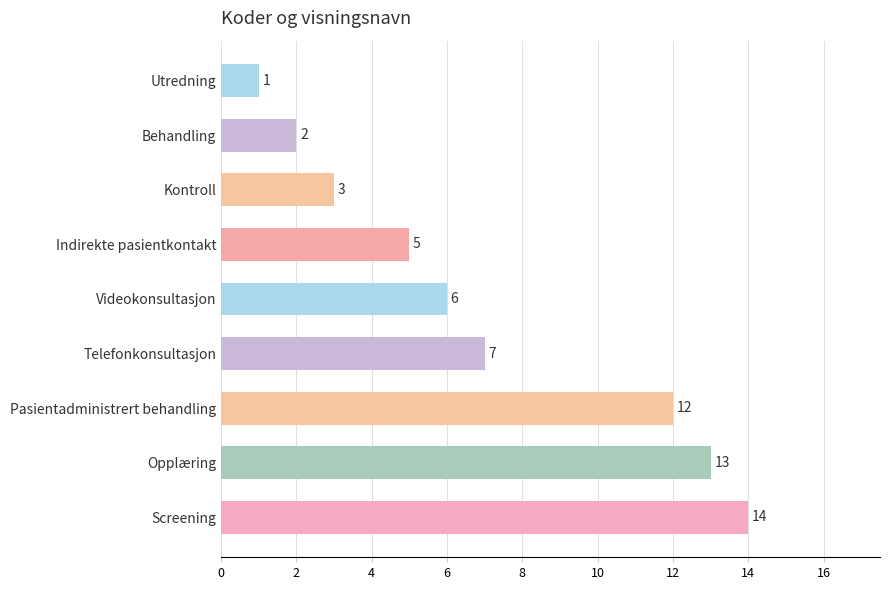

Does the chart contain stacked bars?

No